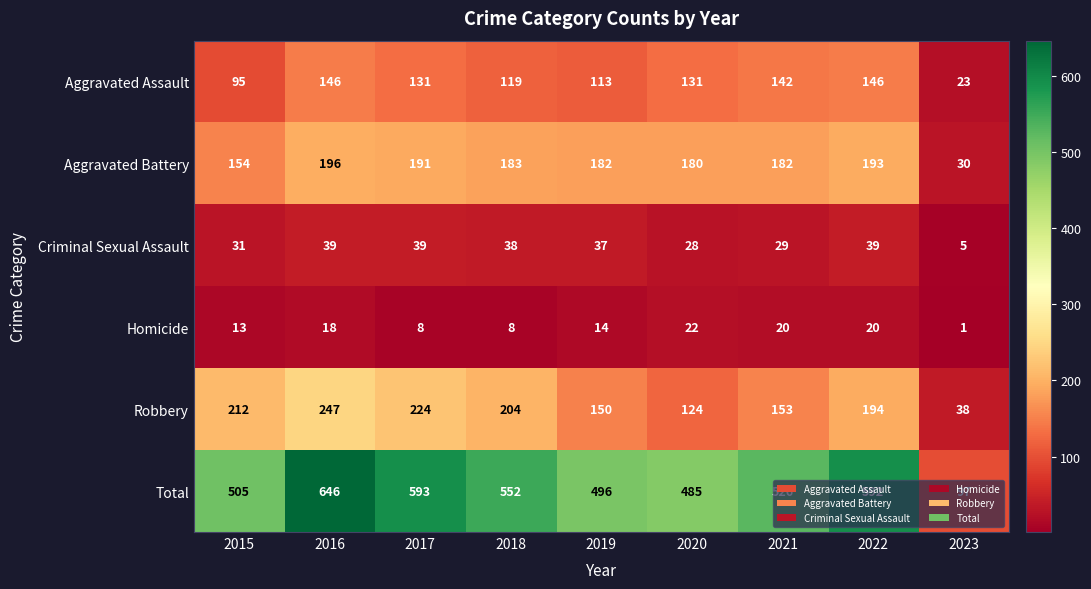

The Homicide series shows 20 at 2022. True or false?

True